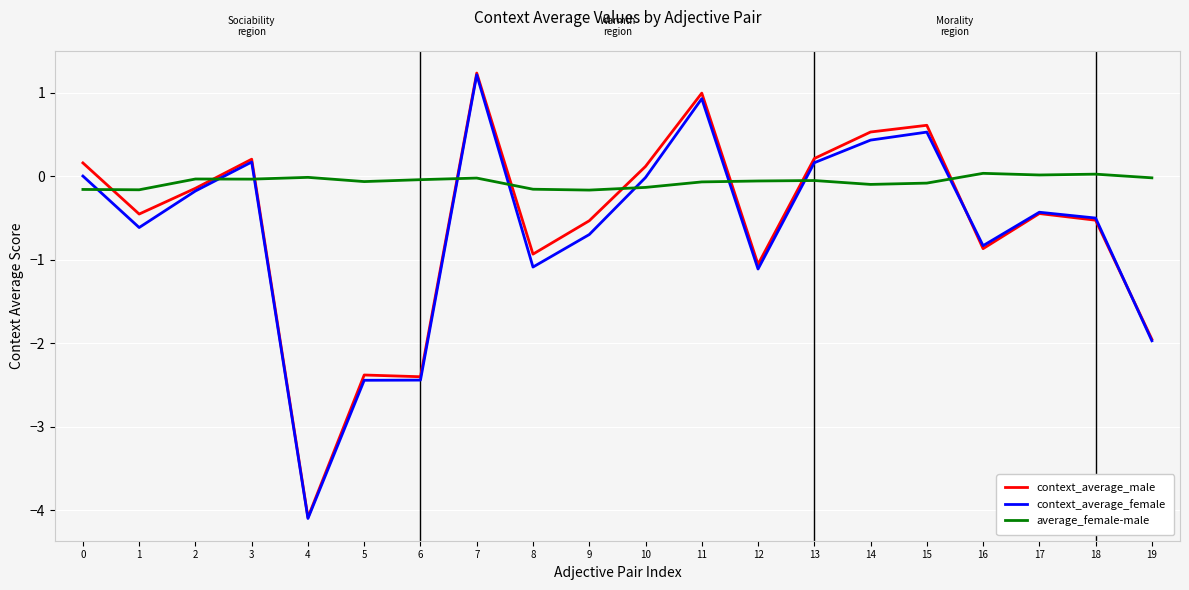

What is the difference between the maximum and minimum values in the average_female-male series?

0.2